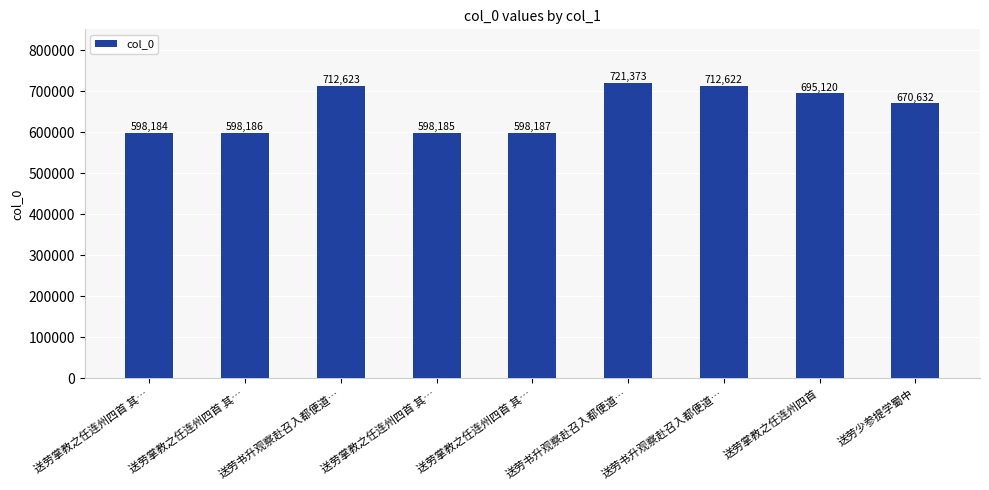

Which category has the lowest value across all series?

送劳掌教之任连州四首 其…